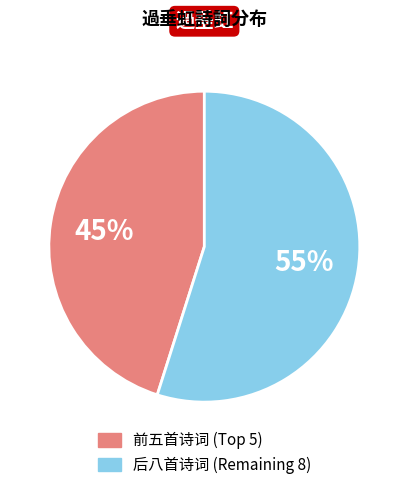

To the nearest percent, what is the difference between the largest and smallest slice percentages?

10%